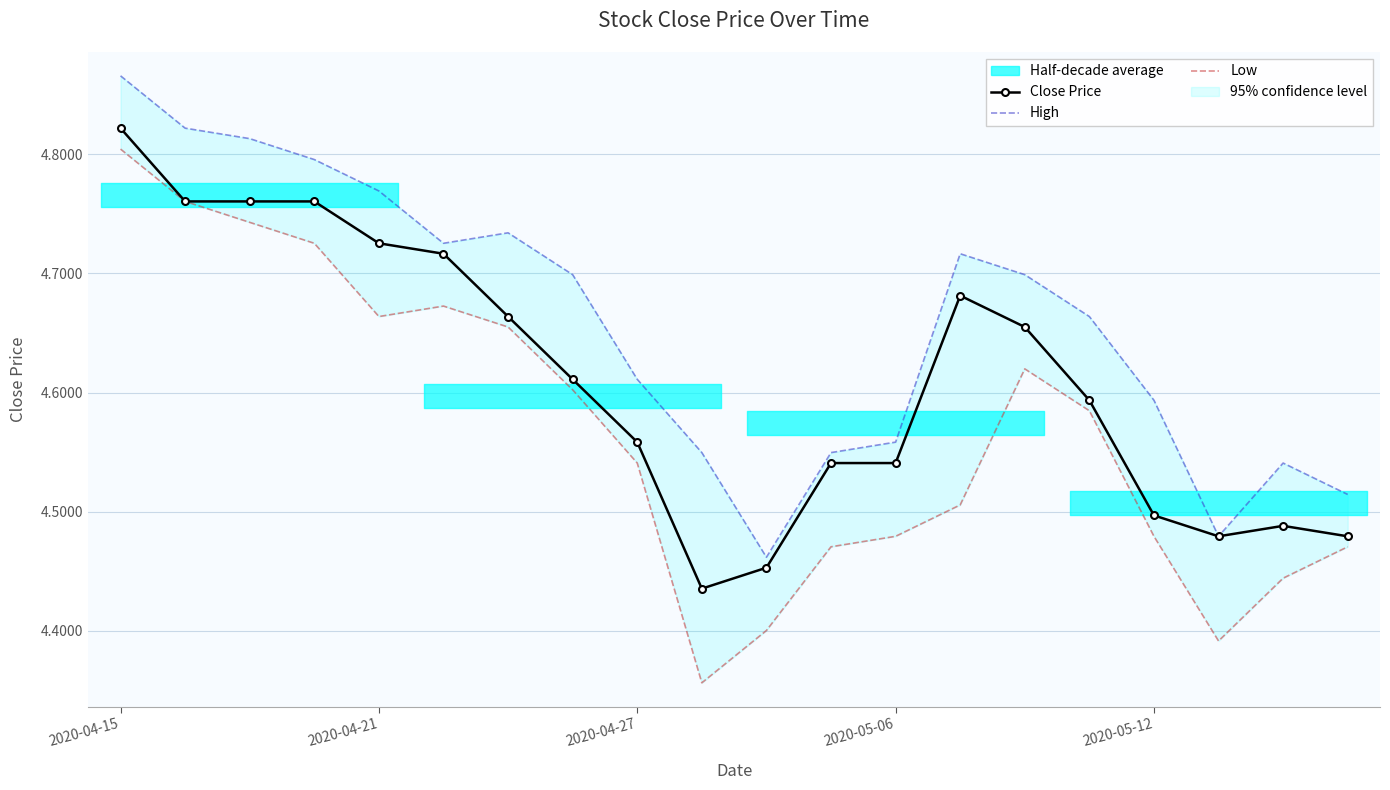

Which series has the largest total across all categories?

High